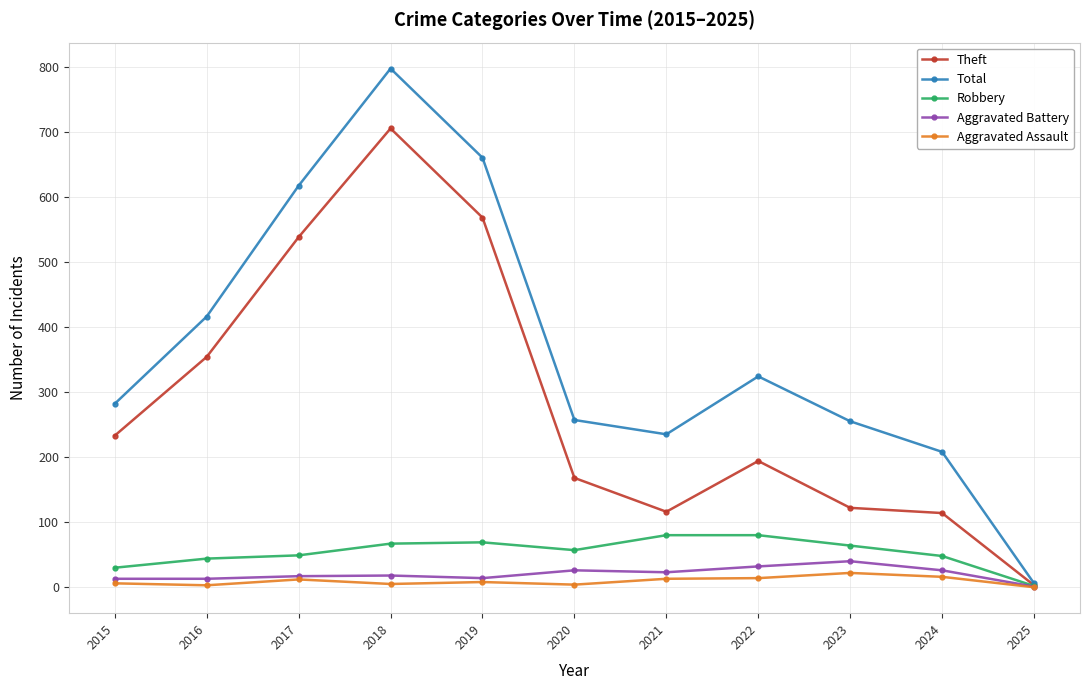

What is the spread (max minus min) of values at 2019?

652